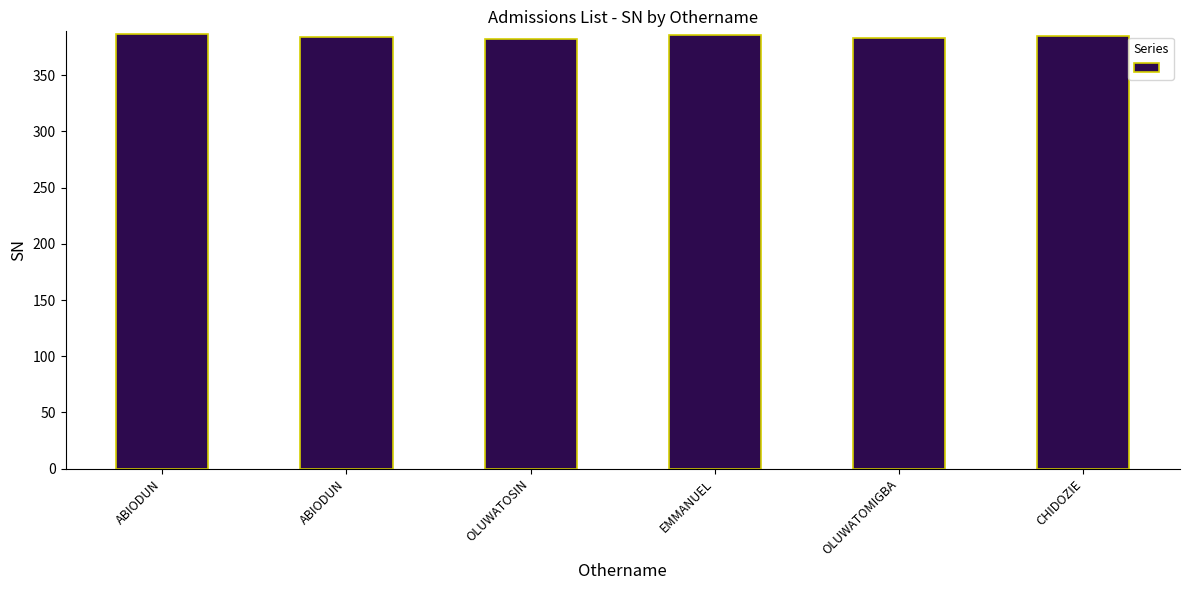

Where is the data nearest to the value 384?

ABIODUN